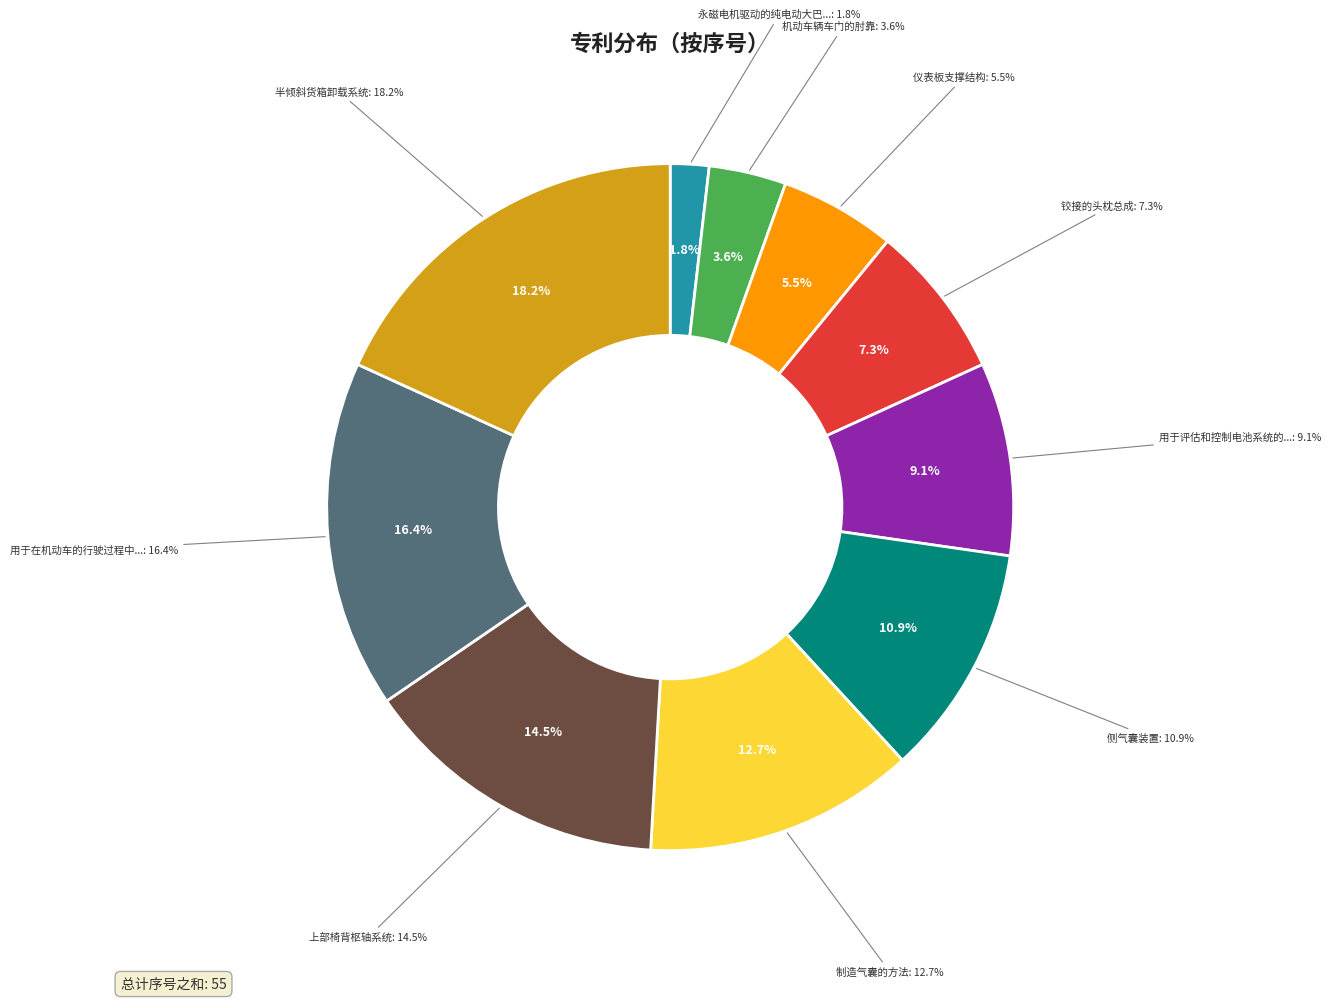

To the nearest percent, what is the difference between the 铰接的头枕总成 and 用于评估和控制电池系统的系统和方法 slice percentages?

2%